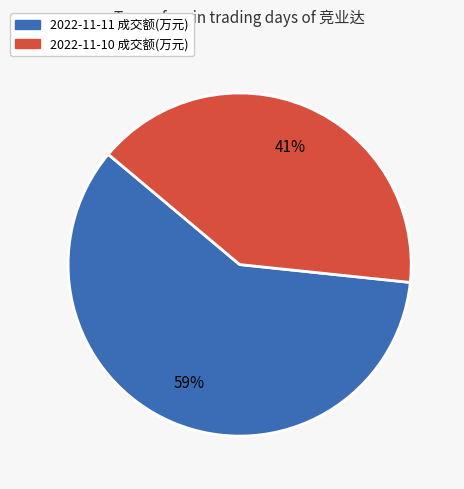

Is it true that 2022-11-10 is 41% of the pie?

True